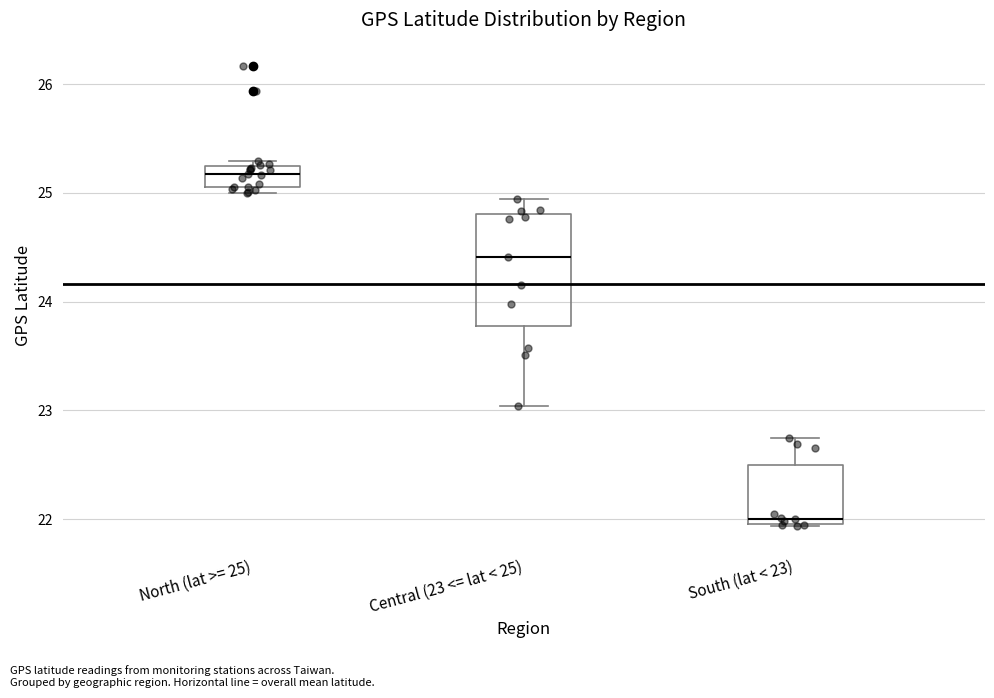

Which box is the tallest, from its lower edge to its upper edge?

Central (23 <= lat < 25)